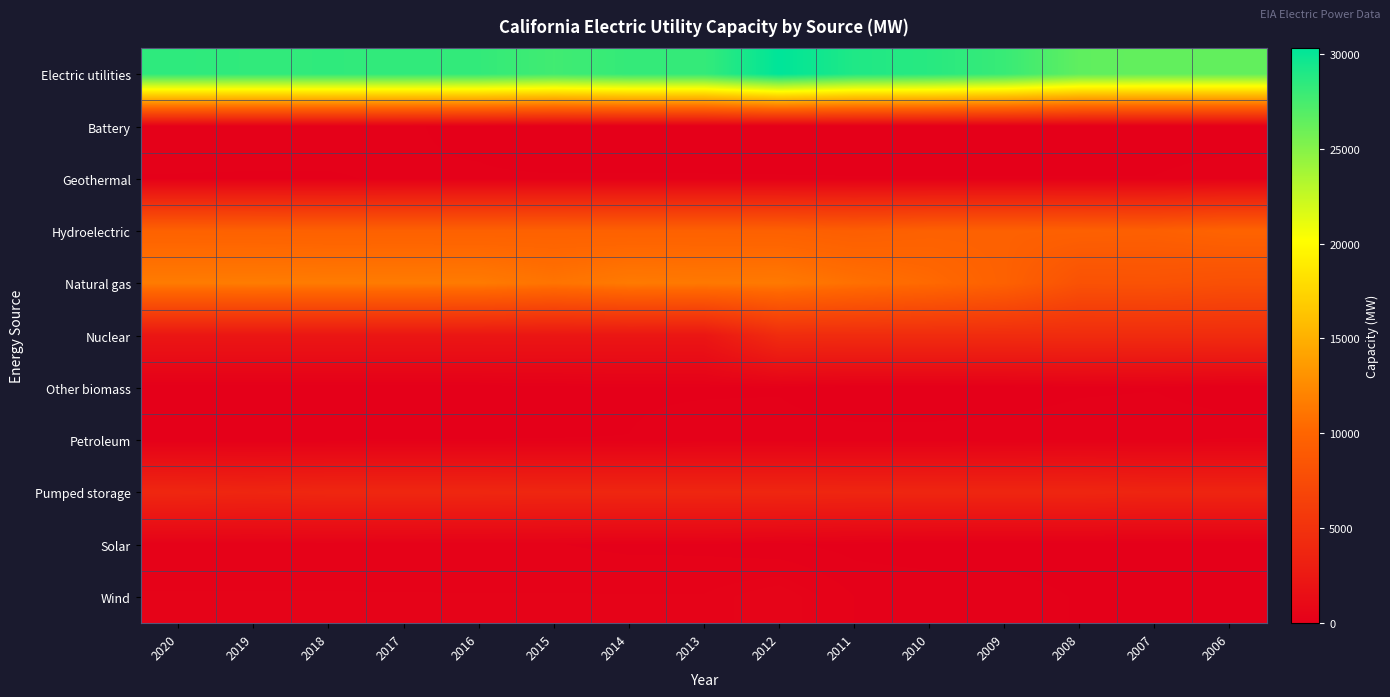

List the series in order of their peak value, highest first.

Electric utilities, Natural gas, Hydroelectric, Nuclear, Pumped storage, Wind, Solar, Petroleum, Geothermal, Battery, Other biomass